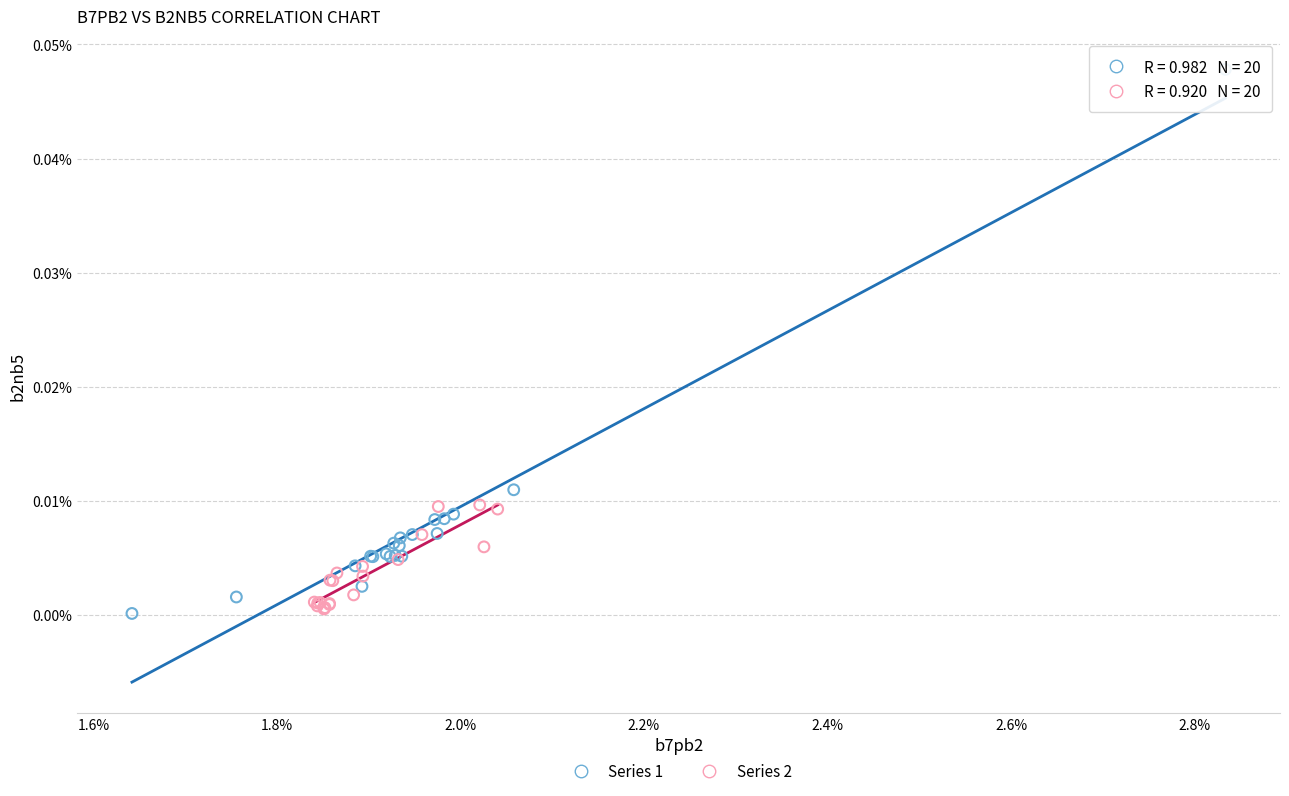

Which series contains the highest Y value?

Series 1